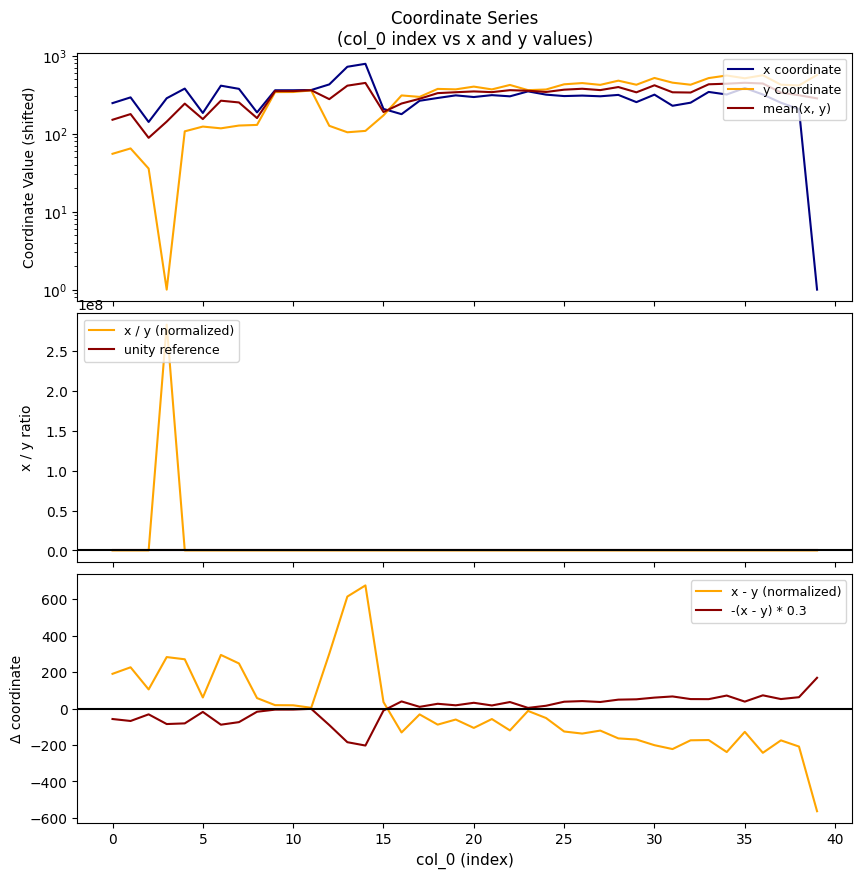

What is the sum of all y values?

12698.8